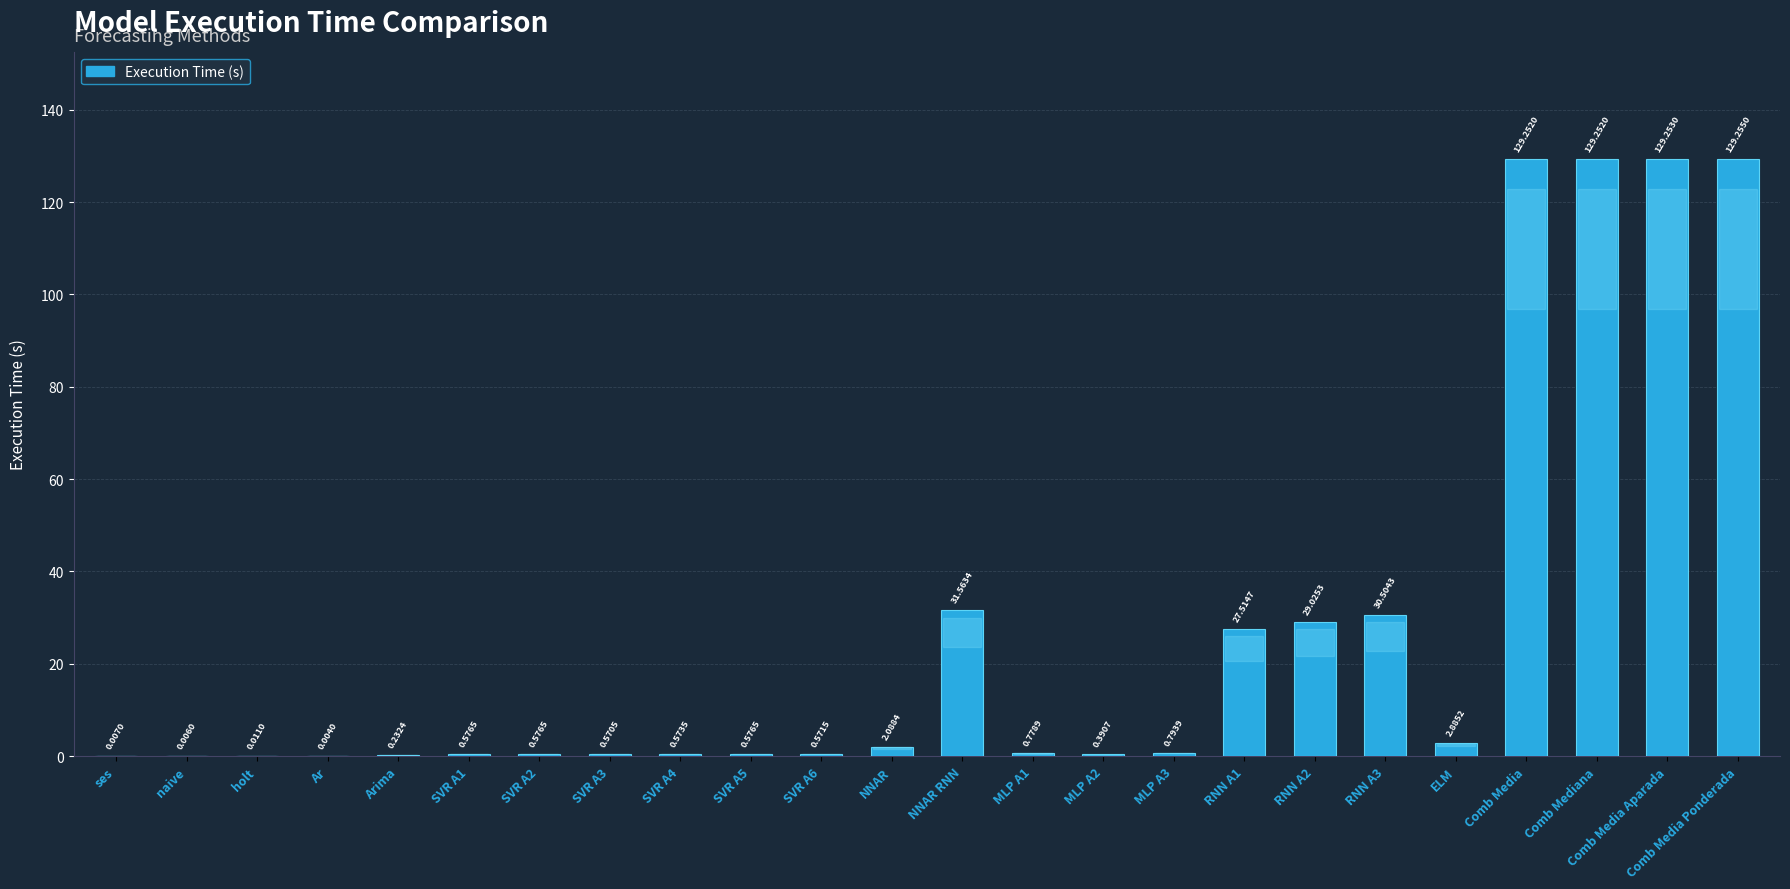

Are the bars grouped side by side (vs. stacked)?

No